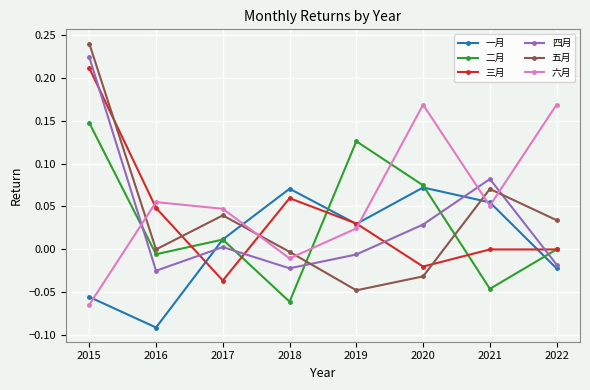

At which label does 三月 first exceed 0?

2015